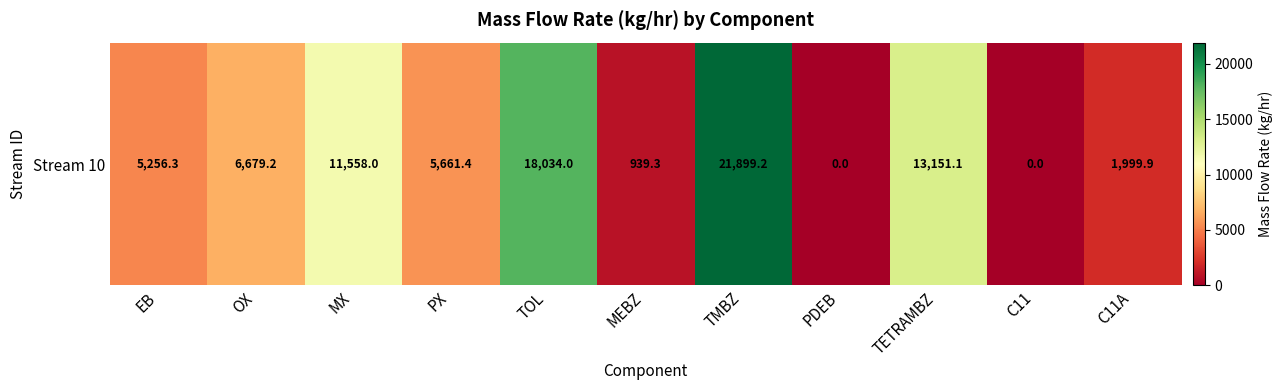

Reading left to right, transcribe all the data shown in this chart.

EB=5256.3	OX=6679.2	MX=11558.0	PX=5661.4	TOL=18034.0	MEBZ=939.3	TMBZ=21899.2	PDEB=0.0	TETRAMBZ=13151.1	C11=0.0	C11A=1999.9